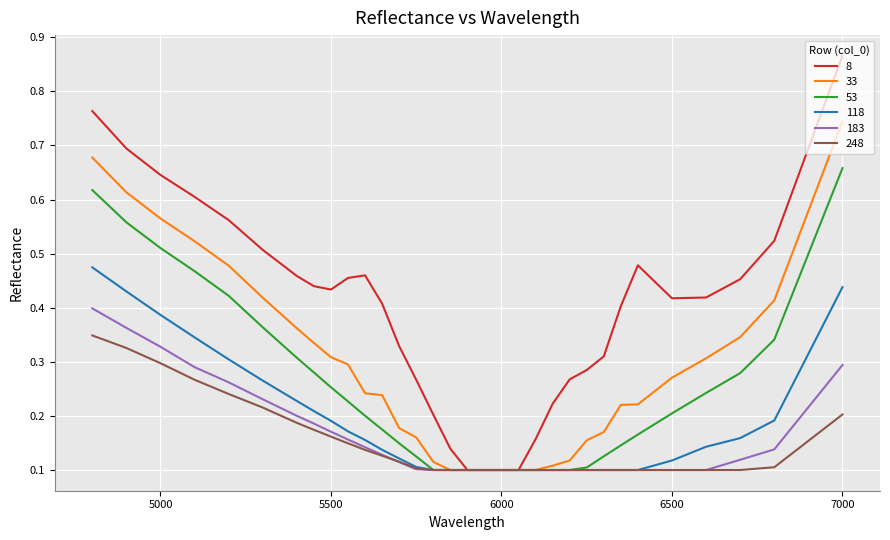

List the series in order of their peak value, lowest first.

248, 183, 118, 53, 33, 8